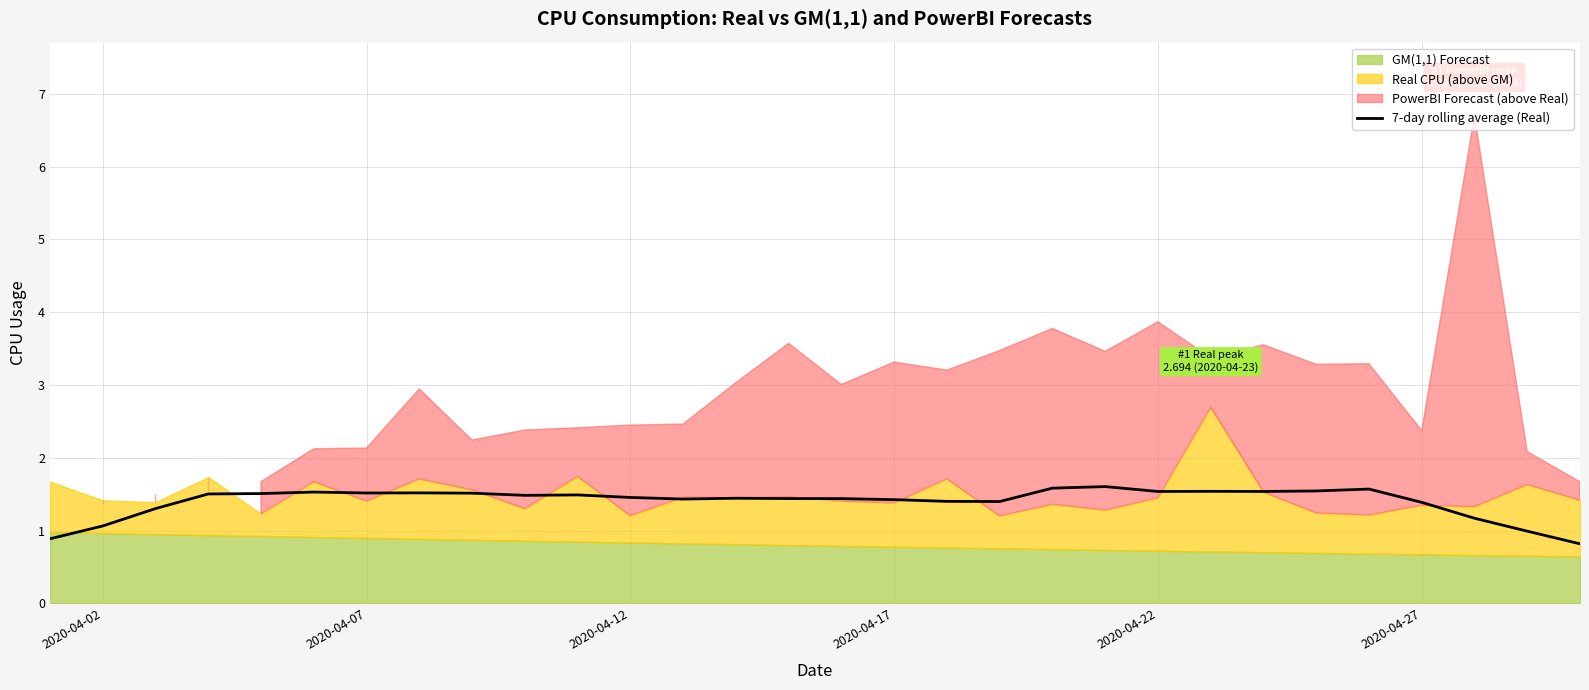

What is the minimum value for 7-day rolling average (Real)?

0.8